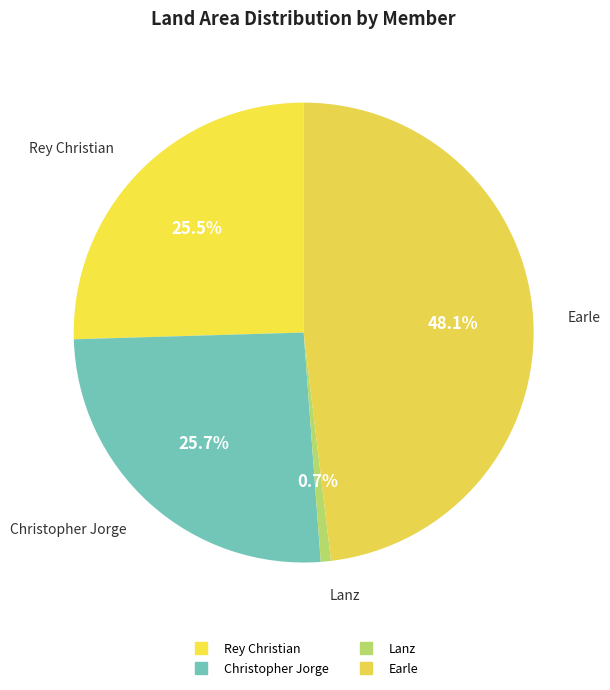

What is the total percentage of Lanz and Christopher Jorge?

26.4%